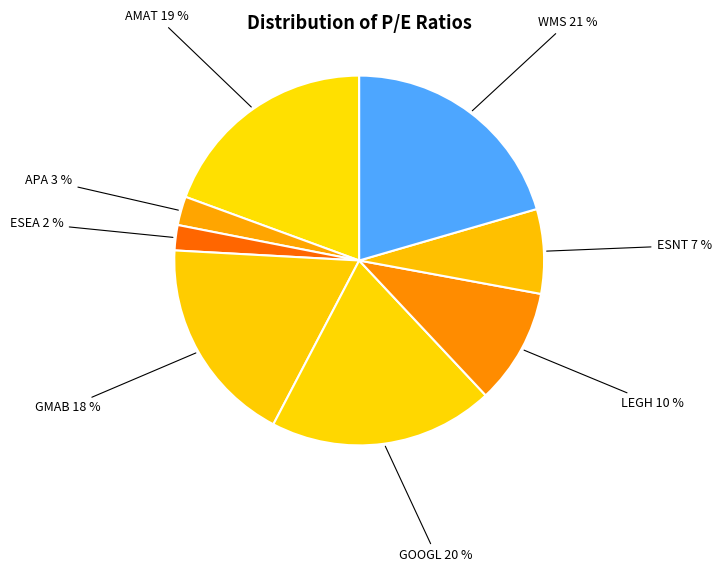

Between ESEA and LEGH, which is larger?

LEGH